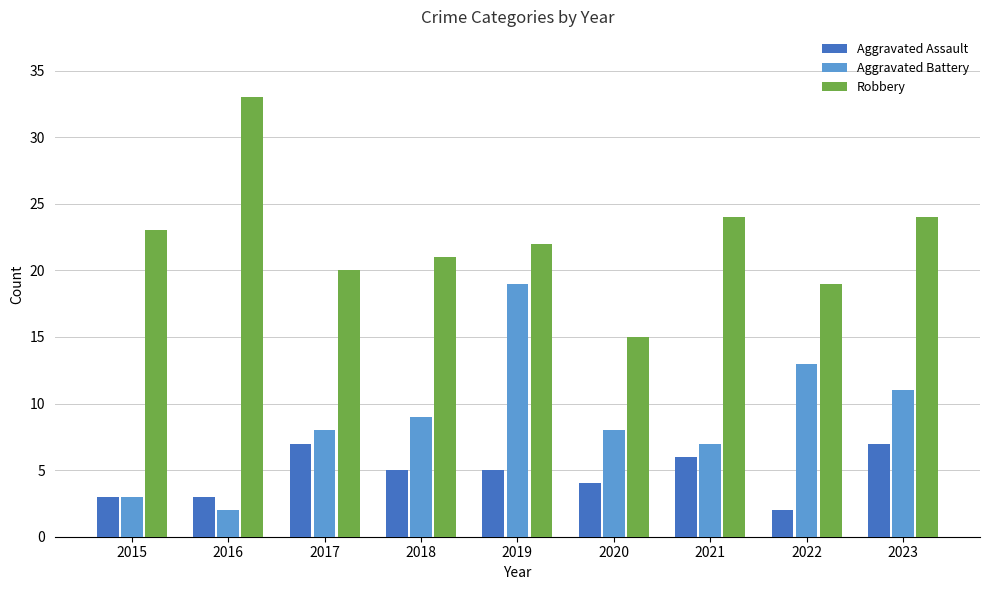

True or false: Aggravated Assault has a value of 3 at 2021.

False